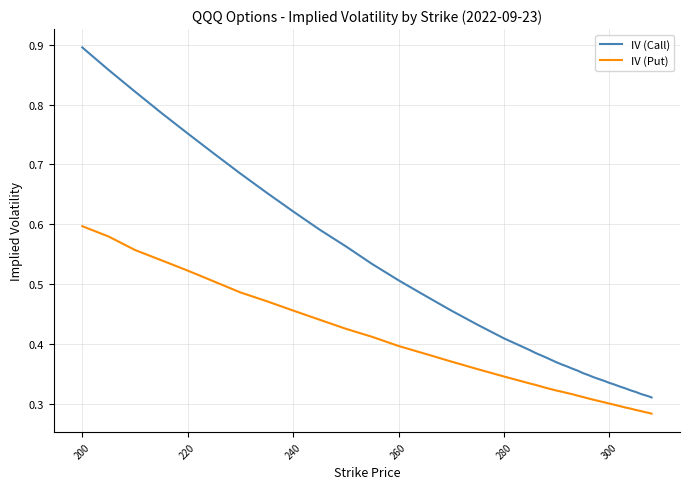

Which series has the largest range (max minus min)?

IV (Call)